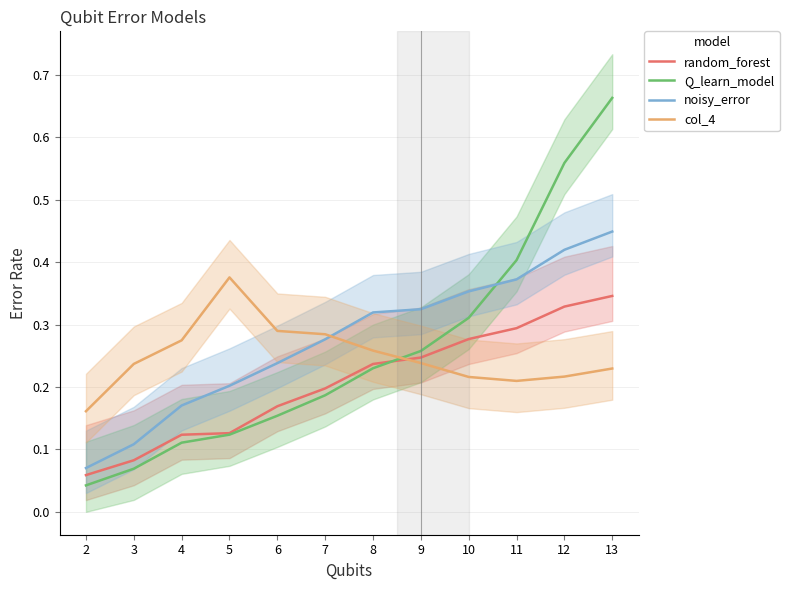

At which category is the sum across all series the highest?

13